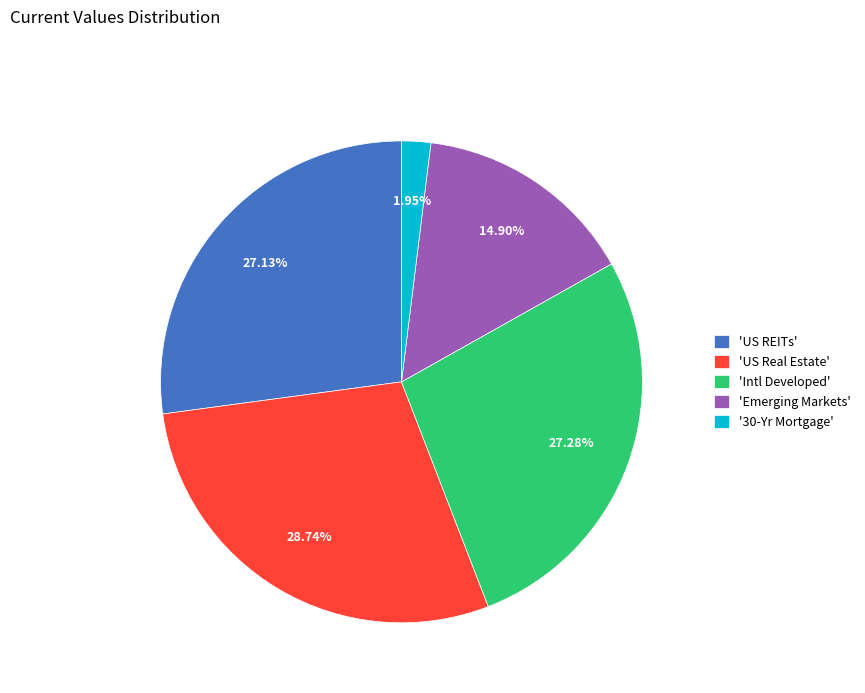

What is the largest slice in the pie chart?

'US Real Estate'